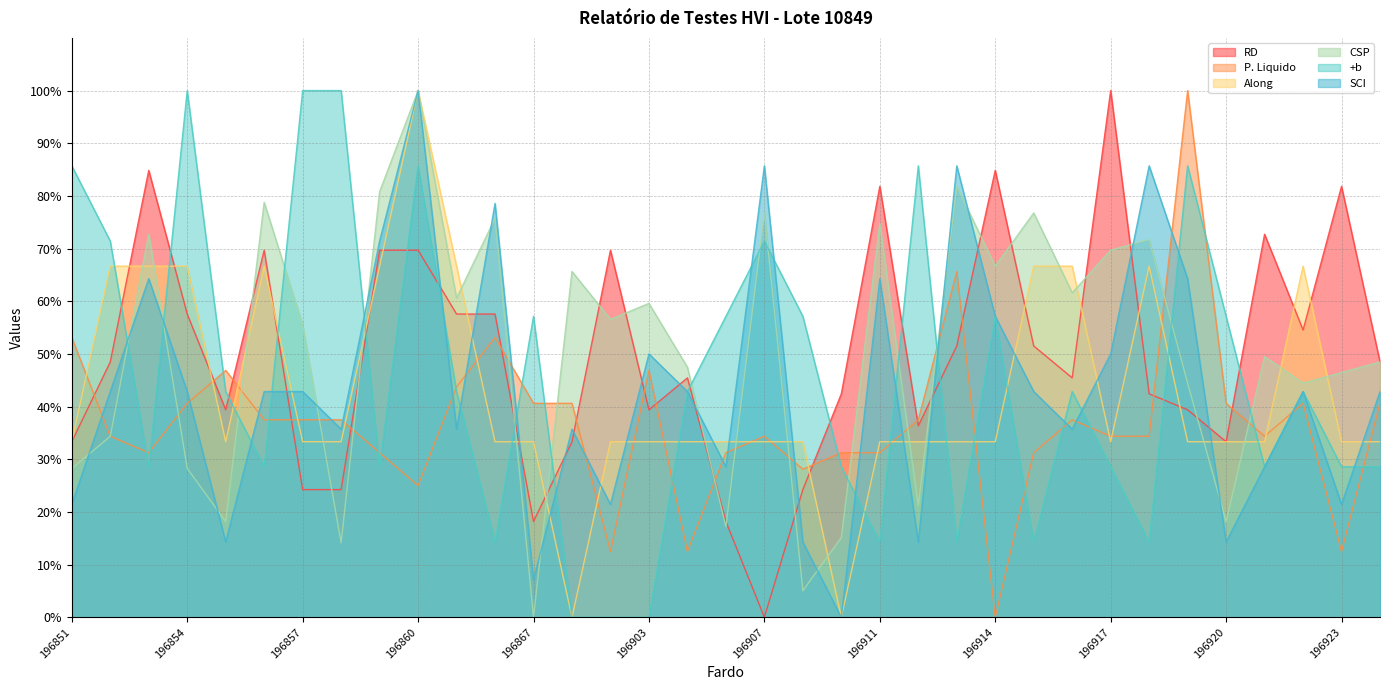

Is it true that Along equals 59.3 at 196857?

False